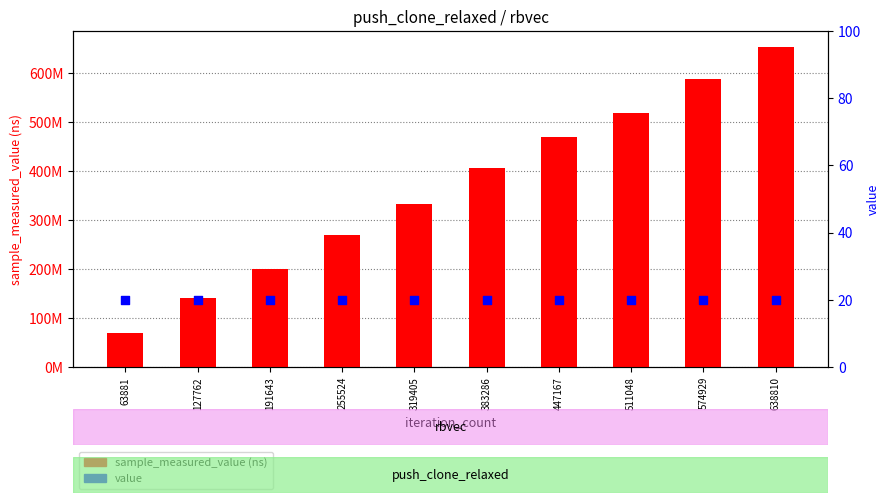

Is the value of value at 191643 greater than the value of sample_measured_value (ns) at 319405?

No